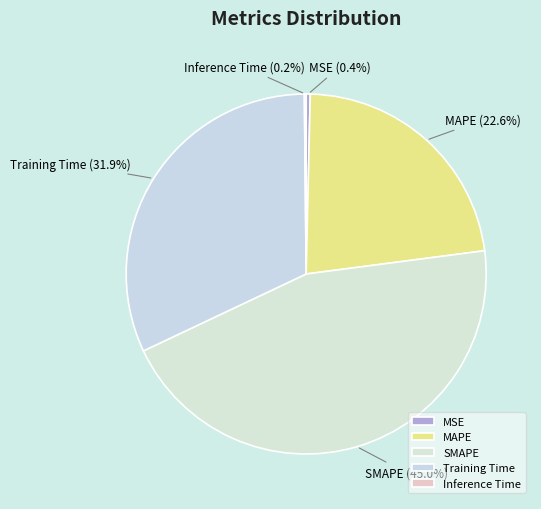

What is the largest slice in the pie chart?

SMAPE